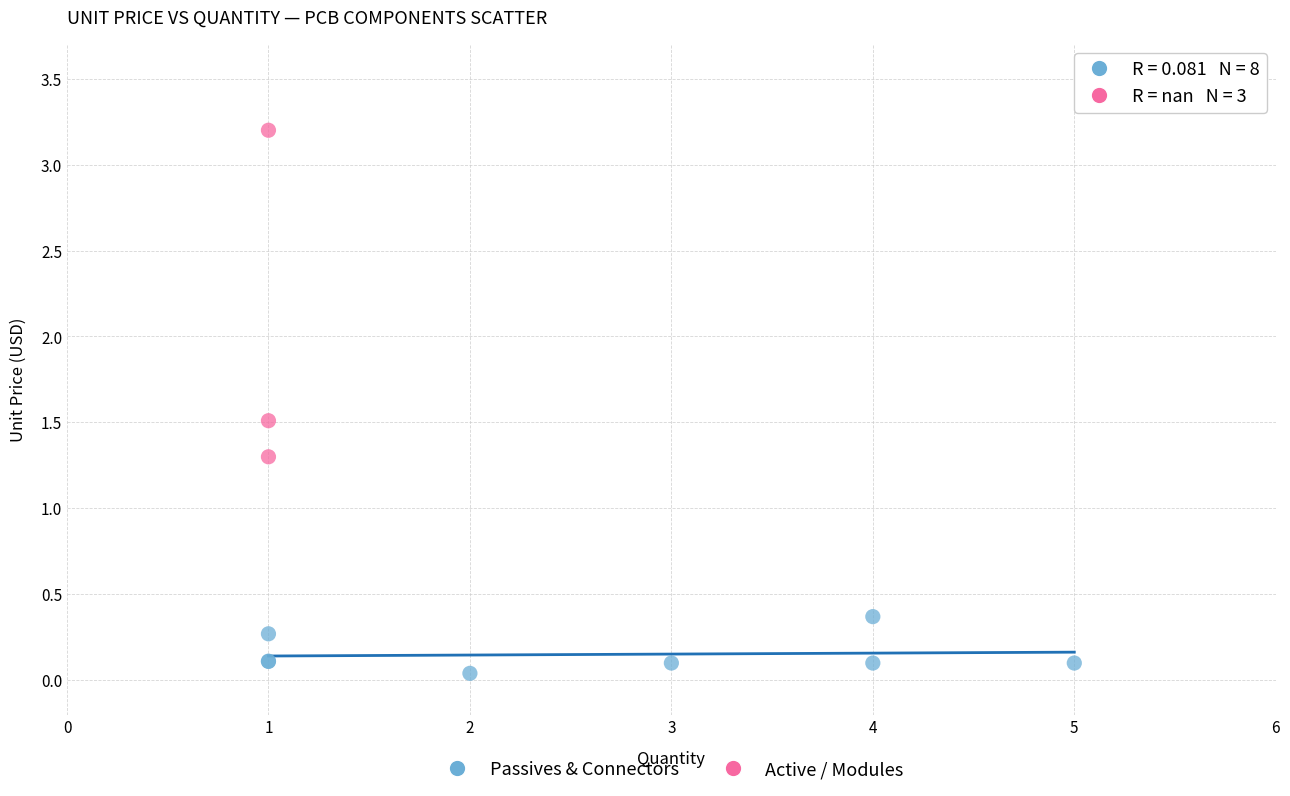

Which series contains the lowest Y value?

Passives & Connectors